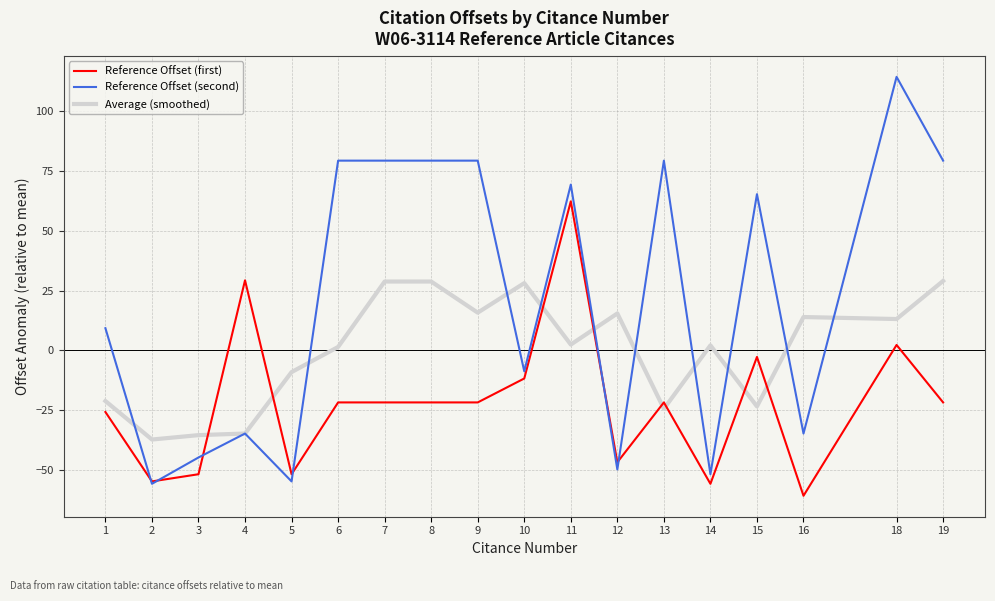

The Reference Offset (second) series shows 129.9 at 7. True or false?

False